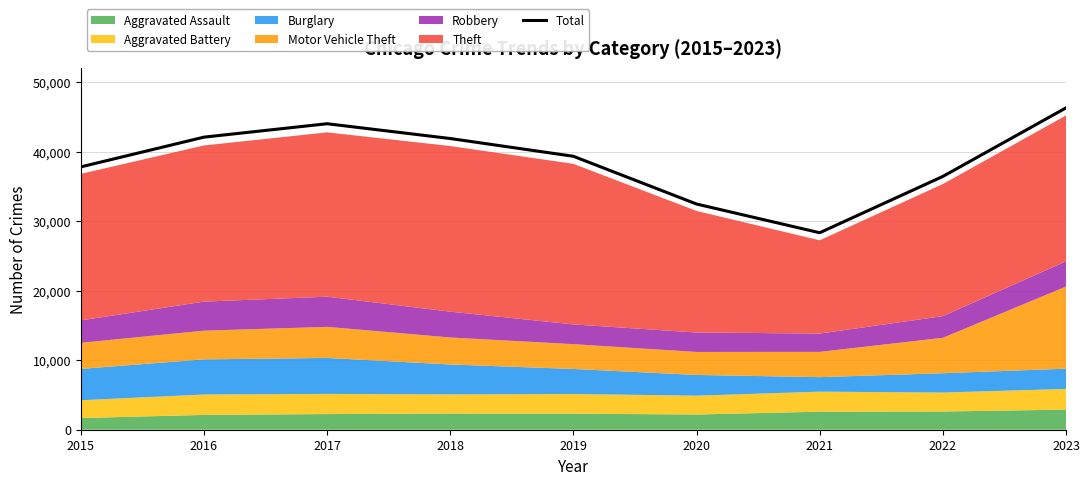

True or false: the data shows 46319 at 2023.

True